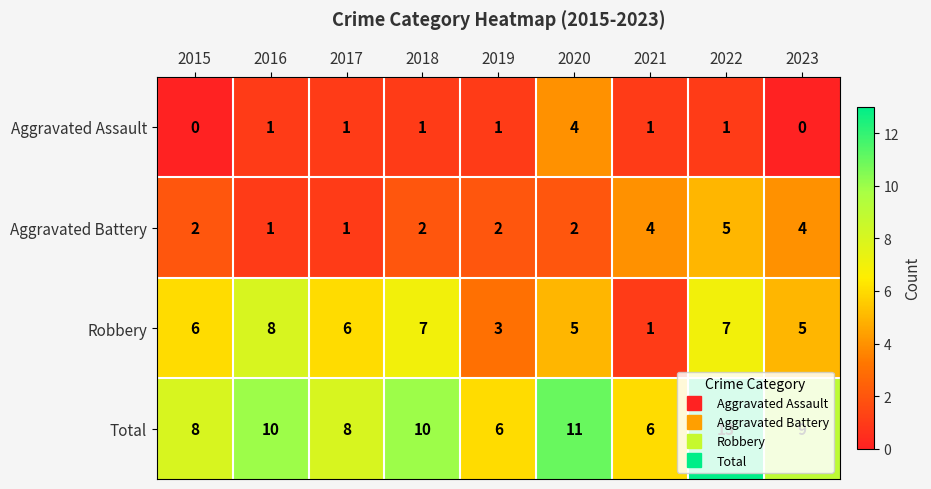

How many data points does each series have?

9